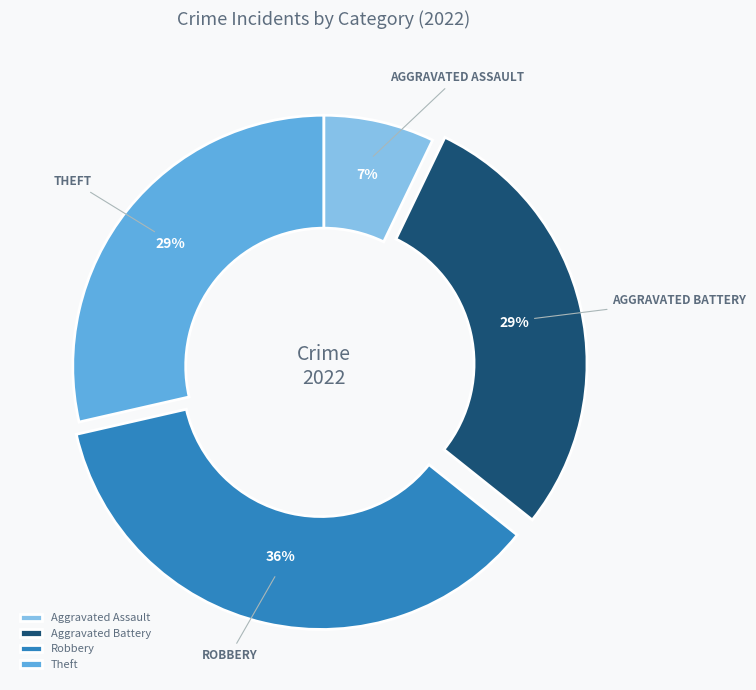

Is there a majority slice in this chart?

No